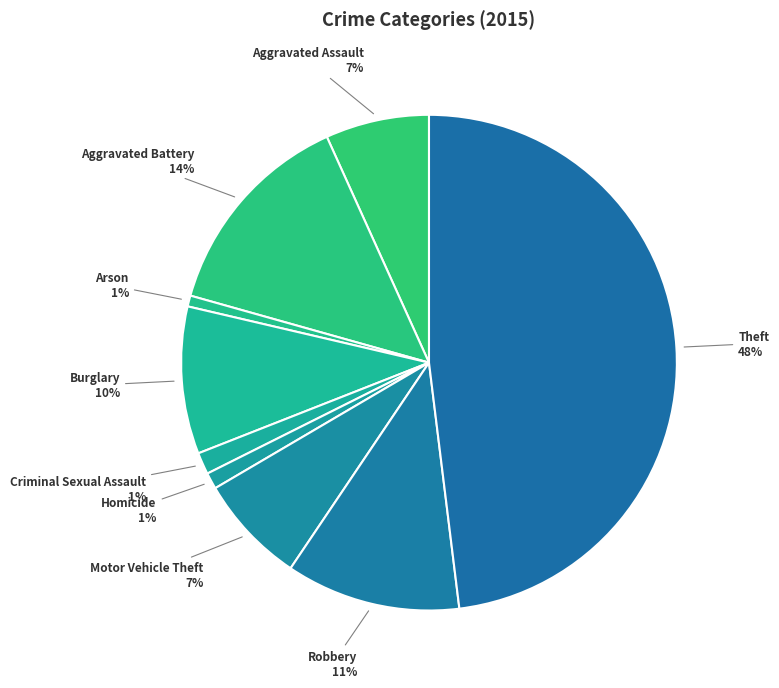

Does any single category account for the majority?

No